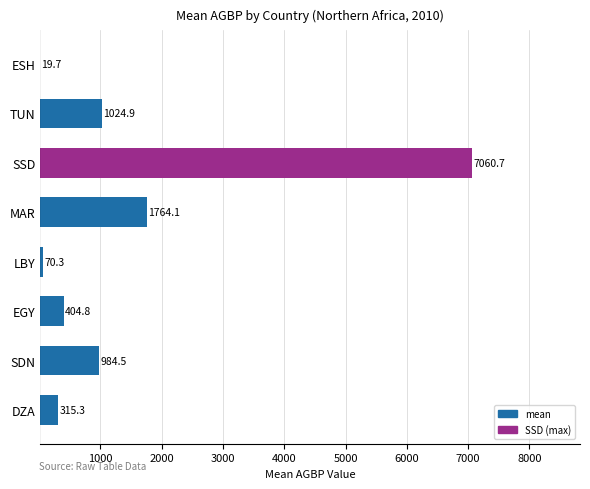

Reading bottom to top, transcribe all the data shown in this chart.

DZA=315.3	SDN=984.5	EGY=404.8	LBY=70.3	MAR=1764.1	SSD=7060.7	TUN=1024.9	ESH=19.7